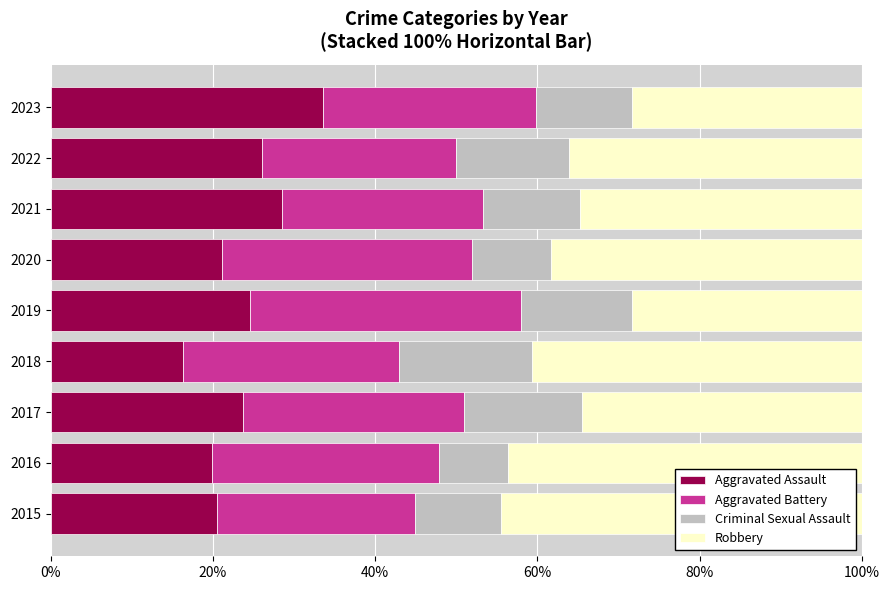

What is the lowest value of the Aggravated Assault series?

16.3